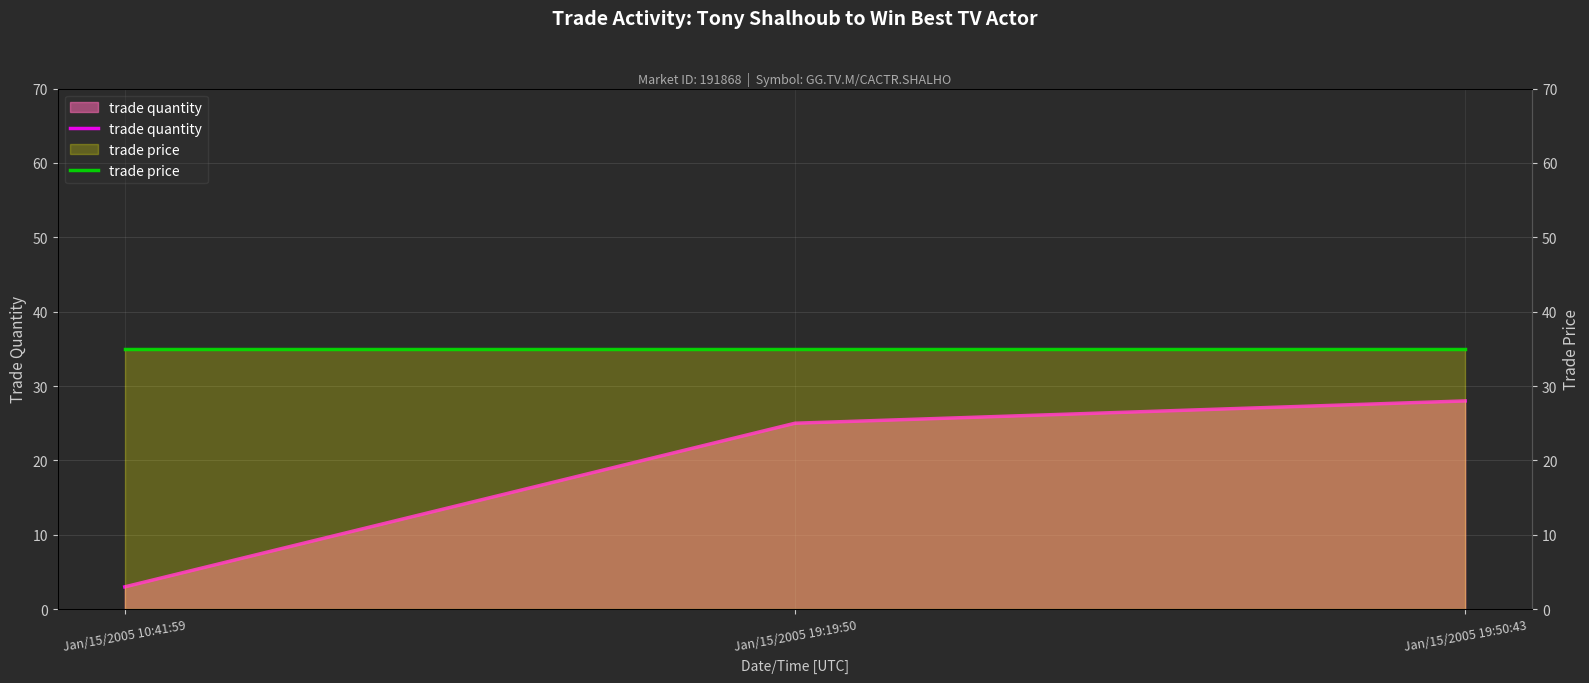

Which series has the widest spread of values?

trade quantity